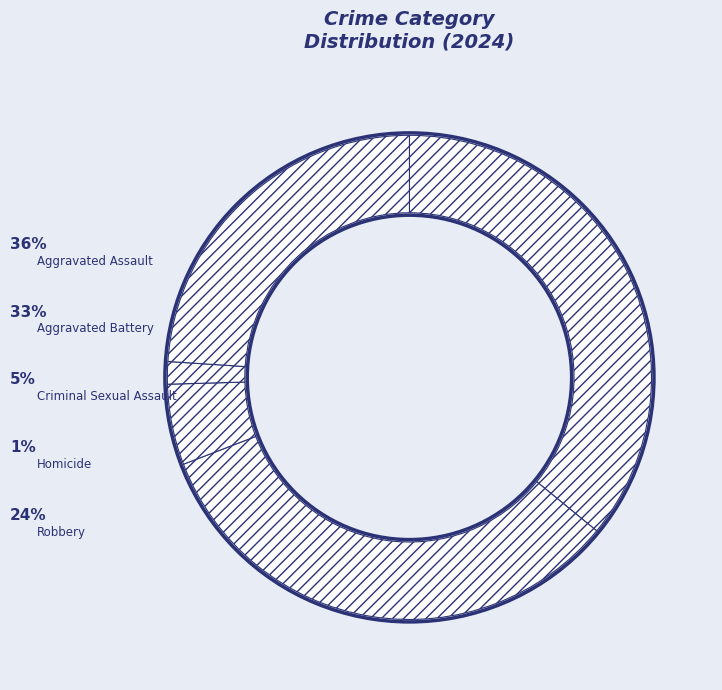

Rank the categories by value from highest to lowest.

Aggravated Assault, Aggravated Battery, Robbery, Criminal Sexual Assault, Homicide